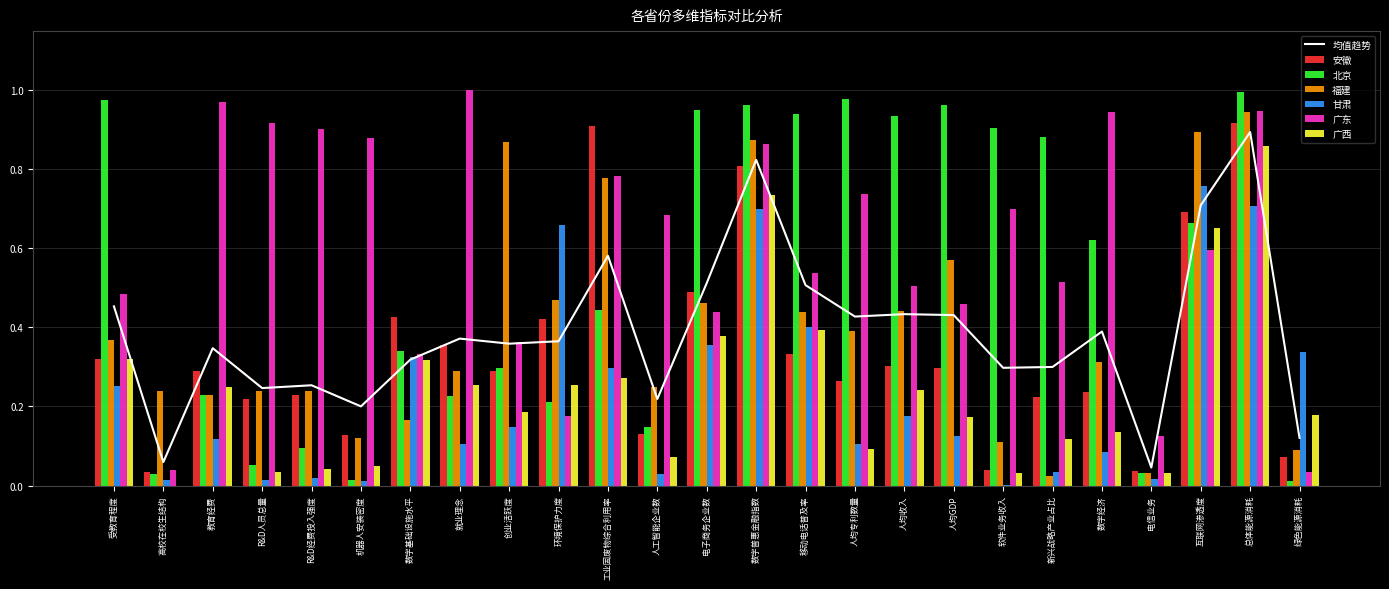

What position from the left is R&D人员总量?

4